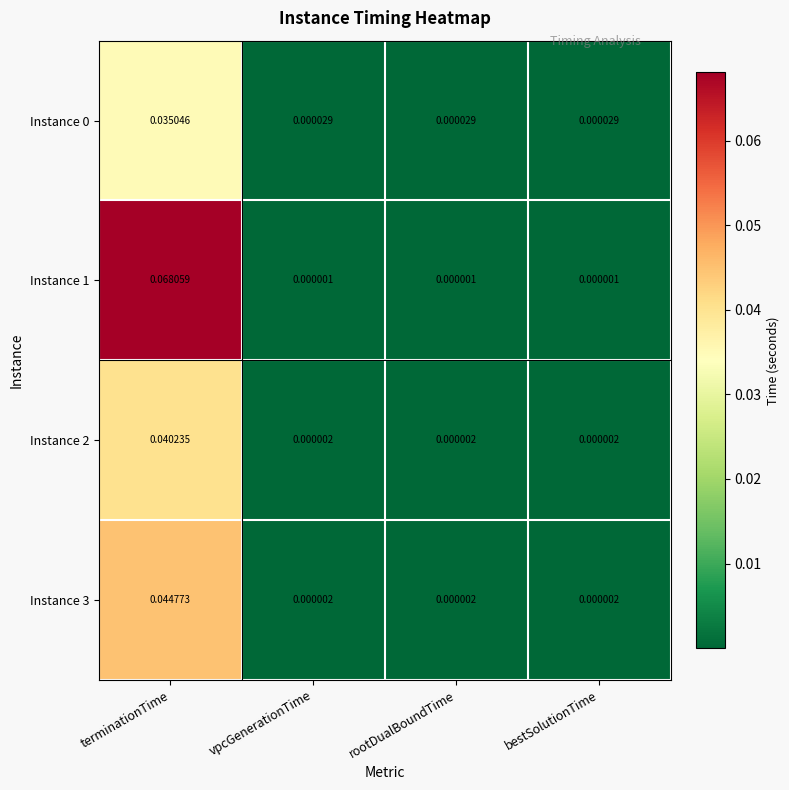

Is the value of Instance 0 at terminationTime greater than the value of Instance 2 at vpcGenerationTime?

Yes